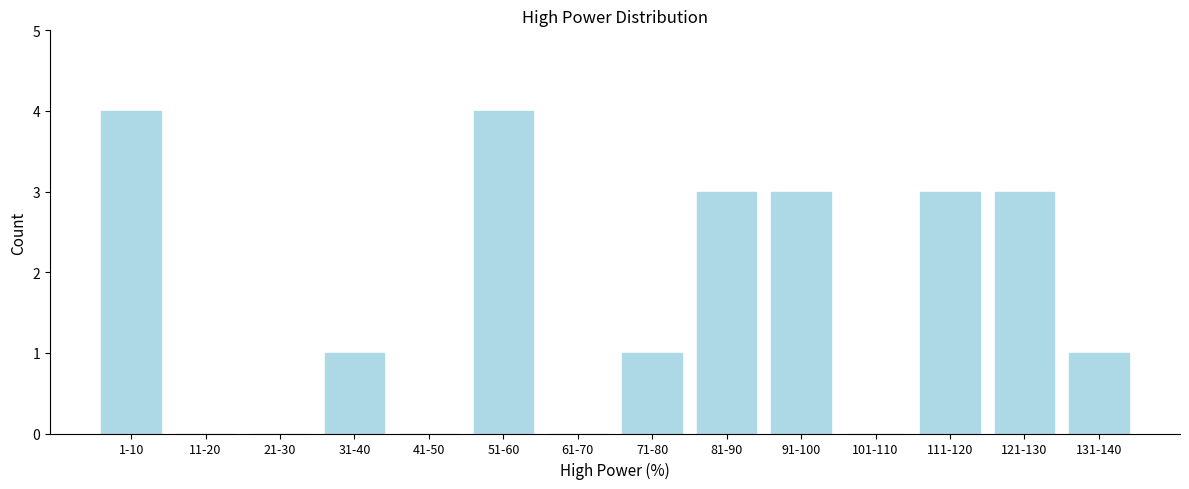

Reading right to left, extract all data points from this chart.

131-140=1	121-130=3	111-120=3	101-110=0	91-100=3	81-90=3	71-80=1	61-70=0	51-60=4	41-50=0	31-40=1	21-30=0	11-20=0	1-10=4